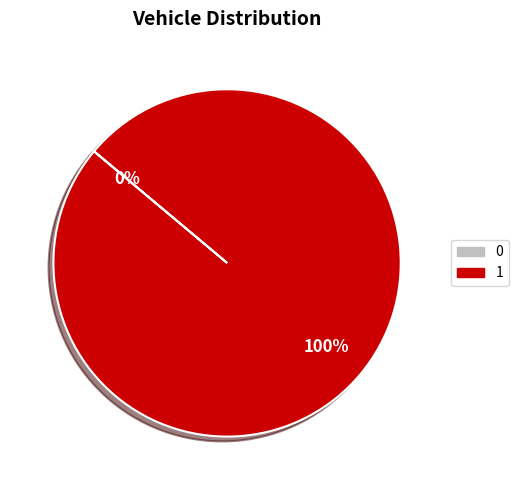

True or false: 0 accounts for 0% of the total.

True